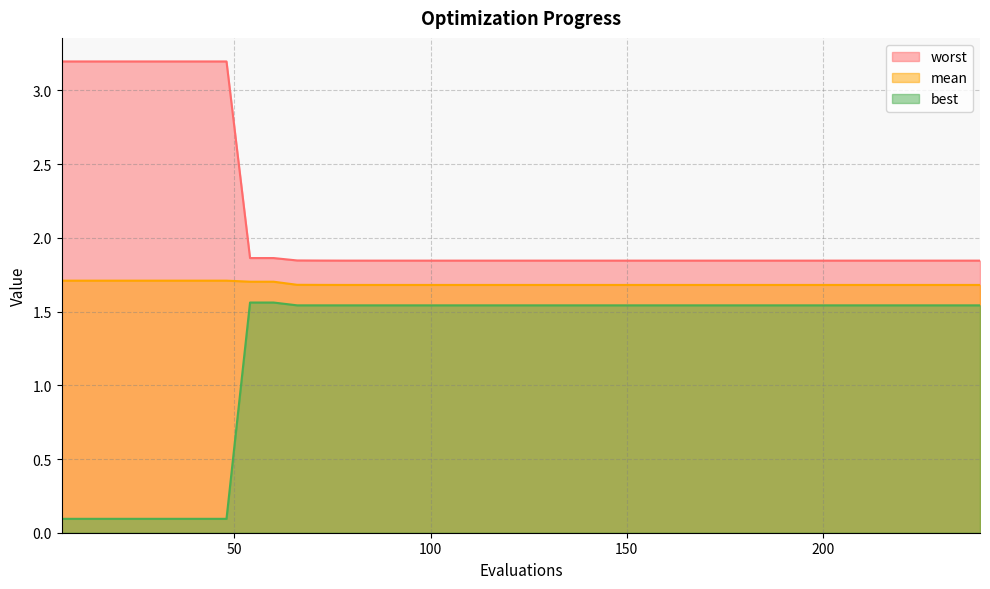

What is the value of the worst point at the 3rd from the left?

3.2